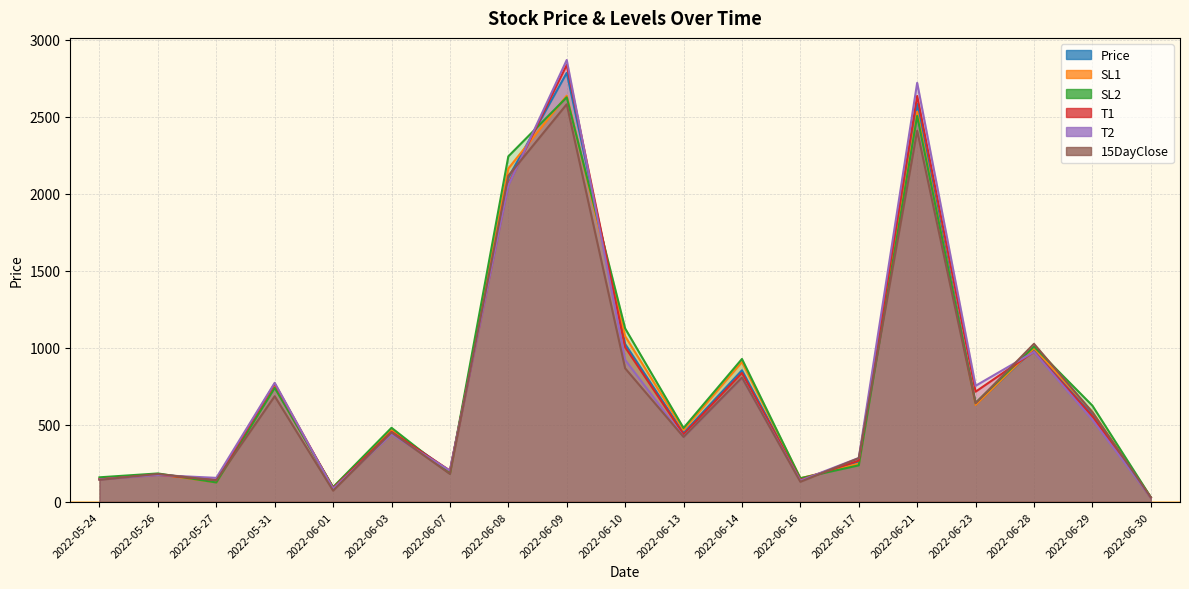

How many interior local peaks does the T2 series have?

7